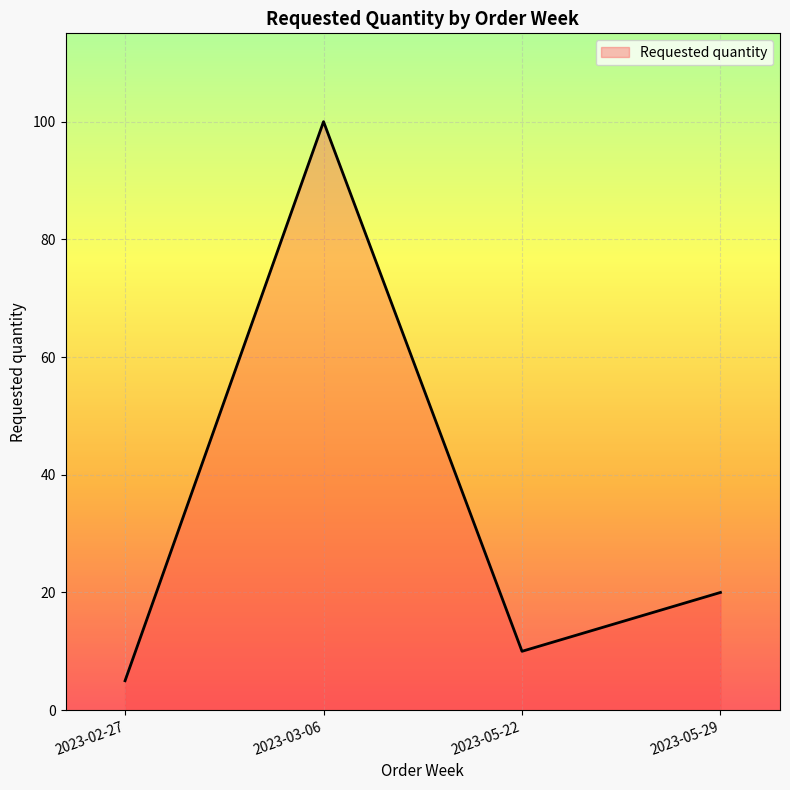

How many interior local peaks (higher than both neighbors) does the data have?

1